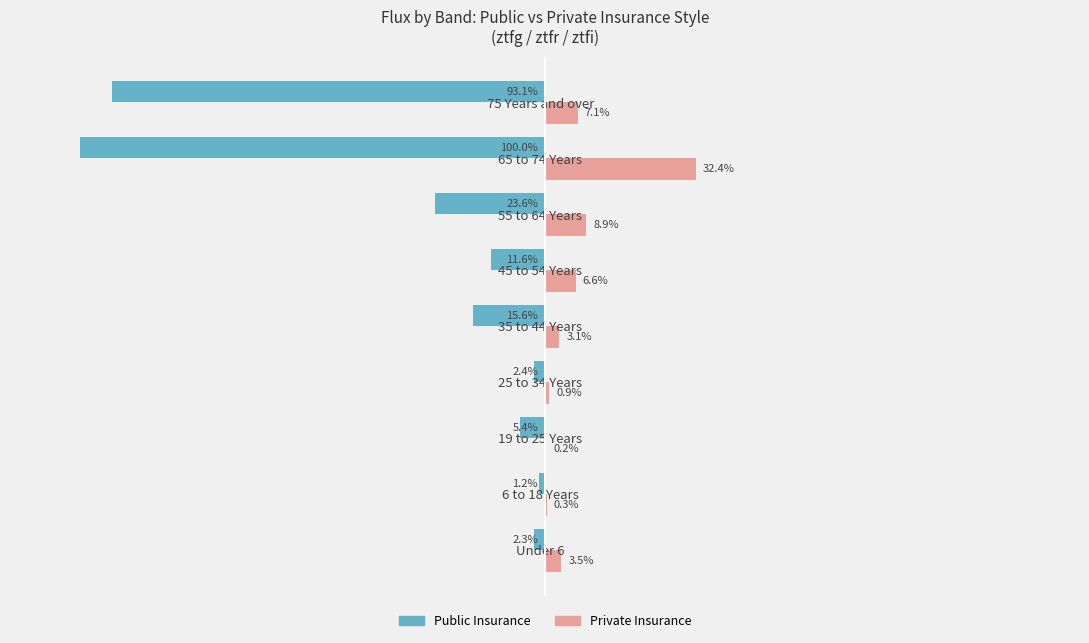

At which label does Public Insurance reach its peak?

6 to 18 Years